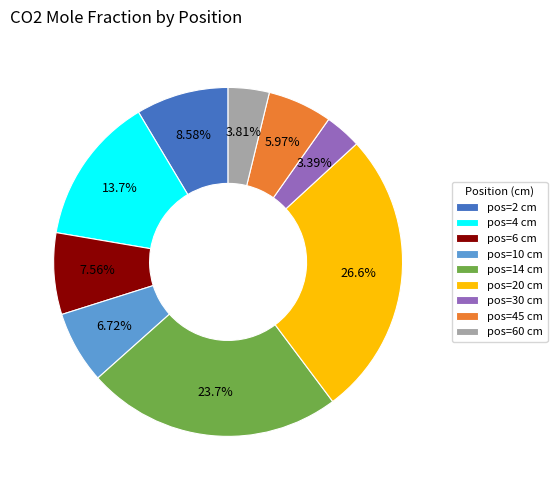

Combined, do pos=30 cm and pos=20 cm account for over 50%?

No